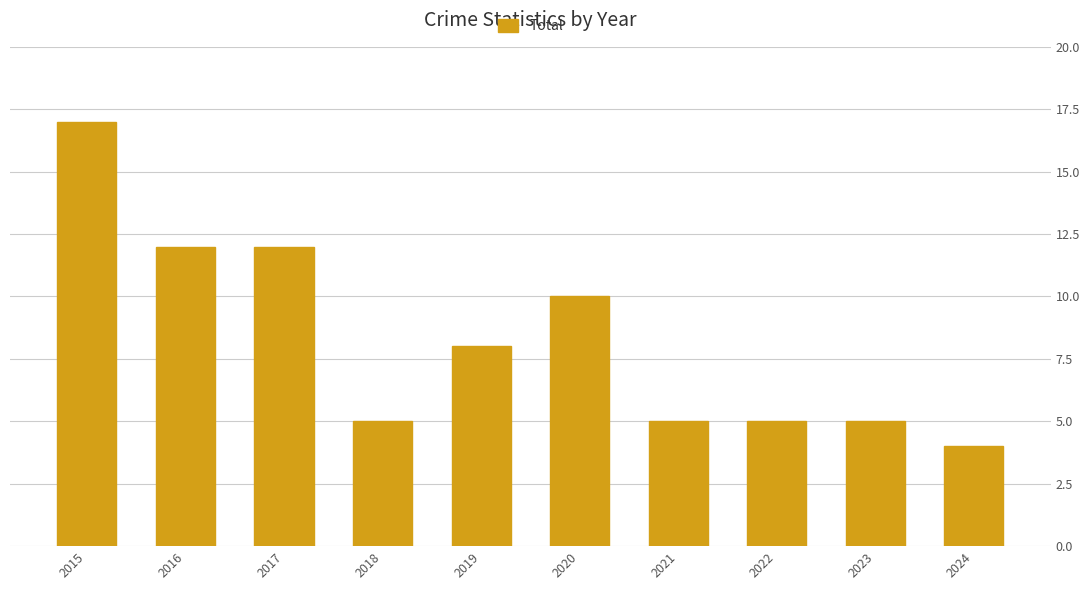

How many values are below 8?

5